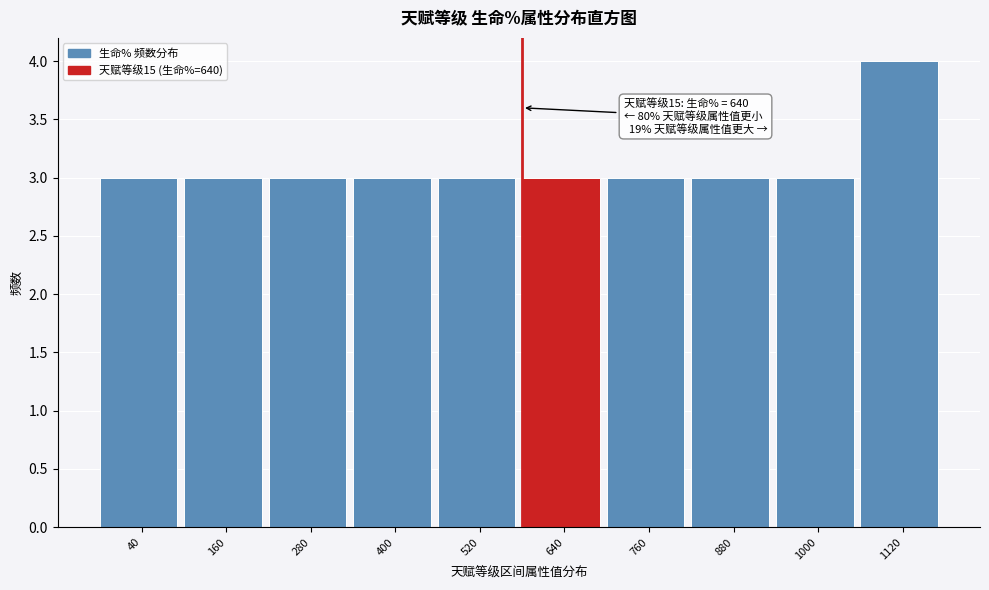

Reading left to right, what are all the values shown in this chart?

40=3	160=3	280=3	400=3	520=3	640=3	760=3	880=3	1000=3	1120=4